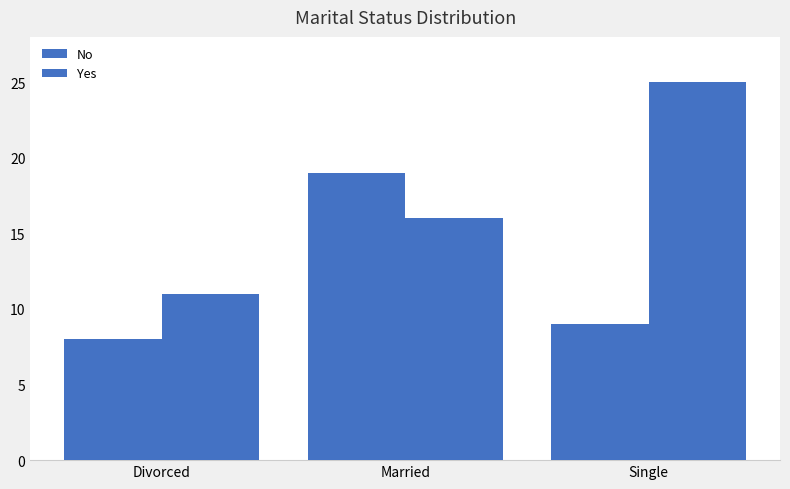

How many bars are there in each group?

2